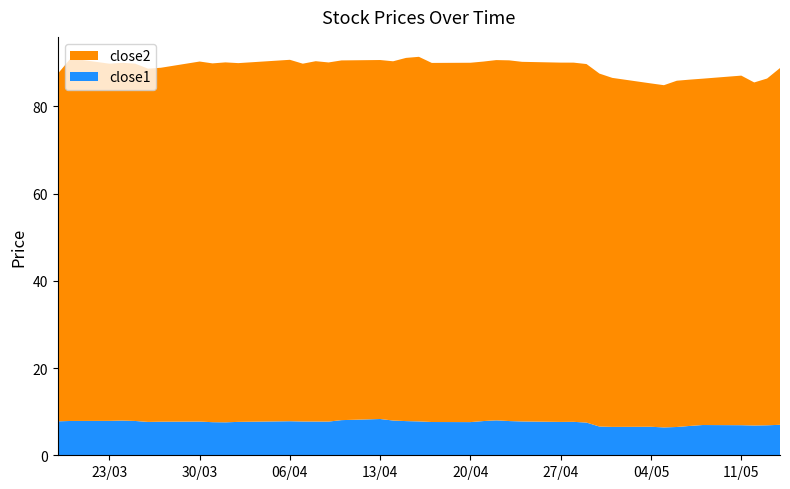

Reading left to right, extract all data points from this chart.

close2: 2015-03-19=79.7	2015-03-20=83.1	2015-03-23=81.9	2015-03-24=82.0	2015-03-25=81.9	2015-03-26=81.0	2015-03-27=81.1	2015-03-30=82.5	2015-03-31=82.2	2015-04-01=82.5	2015-04-02=82.2	2015-04-06=82.8	2015-04-07=82.0	2015-04-08=82.6	2015-04-09=82.3	2015-04-10=82.5	2015-04-13=82.3	2015-04-14=82.3	2015-04-15=83.2	2015-04-16=83.6	2015-04-17=82.3	2015-04-20=82.4	2015-04-21=82.4	2015-04-22=82.6	2015-04-23=82.7	2015-04-24=82.4	2015-04-27=82.4	2015-04-28=82.3	2015-04-29=82.2	2015-04-30=80.9	2015-05-01=80.0	2015-05-04=78.7	2015-05-05=78.4	2015-05-06=79.4	2015-05-07=79.4	2015-05-08=79.4	2015-05-11=80.1	2015-05-12=78.6	2015-05-13=79.5	2015-05-14=81.8
close1: 2015-03-19=7.8	2015-03-20=7.9	2015-03-23=7.9	2015-03-24=8.0	2015-03-25=7.9	2015-03-26=7.6	2015-03-27=7.7	2015-03-30=7.7	2015-03-31=7.6	2015-04-01=7.6	2015-04-02=7.7	2015-04-06=7.8	2015-04-07=7.7	2015-04-08=7.7	2015-04-09=7.7	2015-04-10=8.1	2015-04-13=8.3	2015-04-14=8.0	2015-04-15=7.8	2015-04-16=7.8	2015-04-17=7.6	2015-04-20=7.6	2015-04-21=7.8	2015-04-22=8.0	2015-04-23=7.8	2015-04-24=7.8	2015-04-27=7.6	2015-04-28=7.7	2015-04-29=7.5	2015-04-30=6.6	2015-05-01=6.5	2015-05-04=6.5	2015-05-05=6.4	2015-05-06=6.5	2015-05-07=6.7	2015-05-08=6.9	2015-05-11=6.9	2015-05-12=6.8	2015-05-13=6.9	2015-05-14=7.0